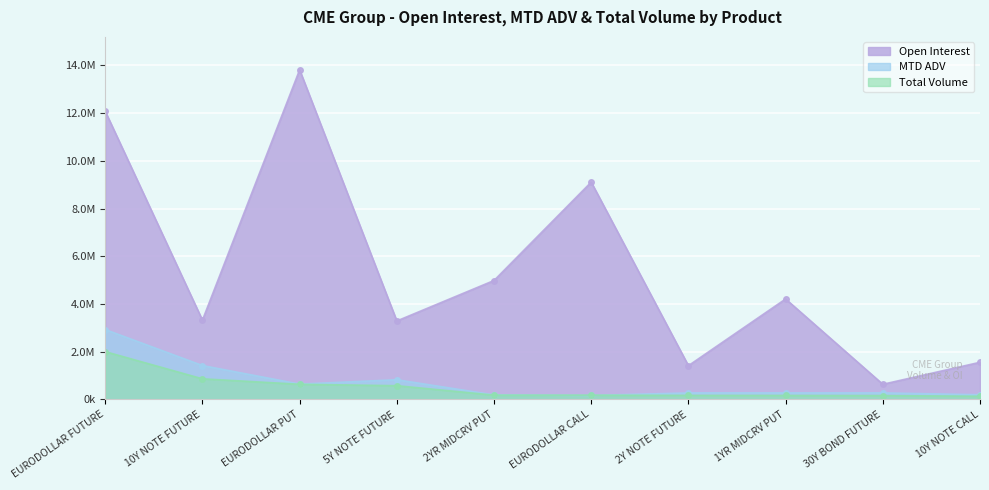

At 5Y NOTE FUTURE, list the series in order from largest to smallest.

Open Interest, MTD ADV, Total Volume